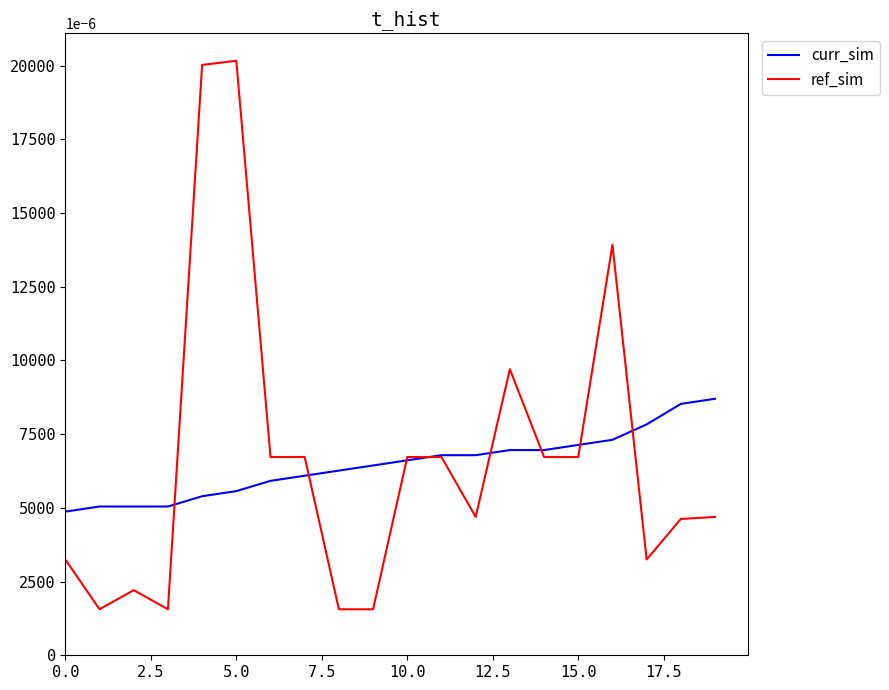

List the series in order of their peak value, lowest first.

curr_sim, ref_sim